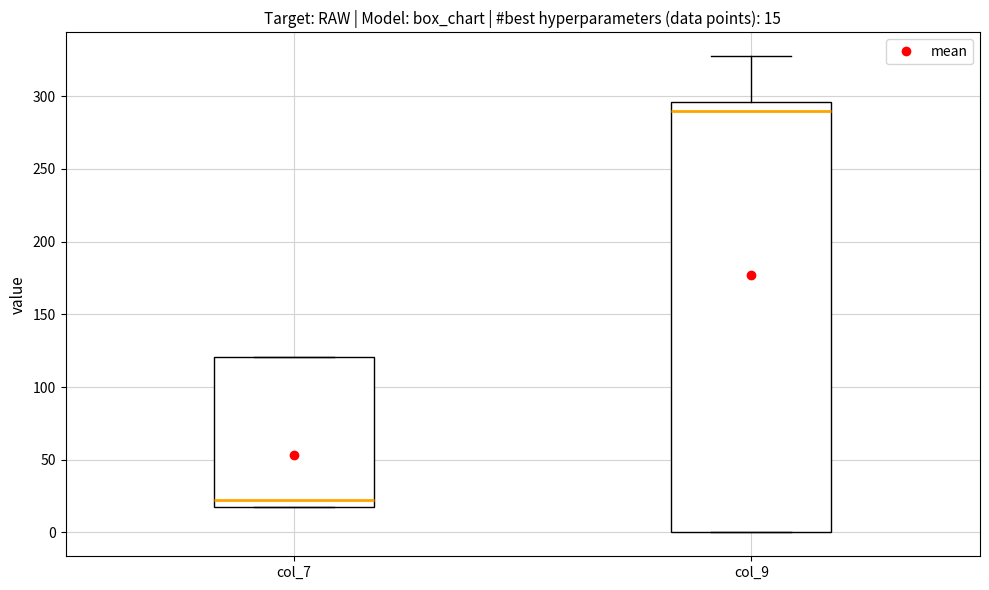

Comparing the boxes themselves (not the whiskers), which one is the tallest?

col_9